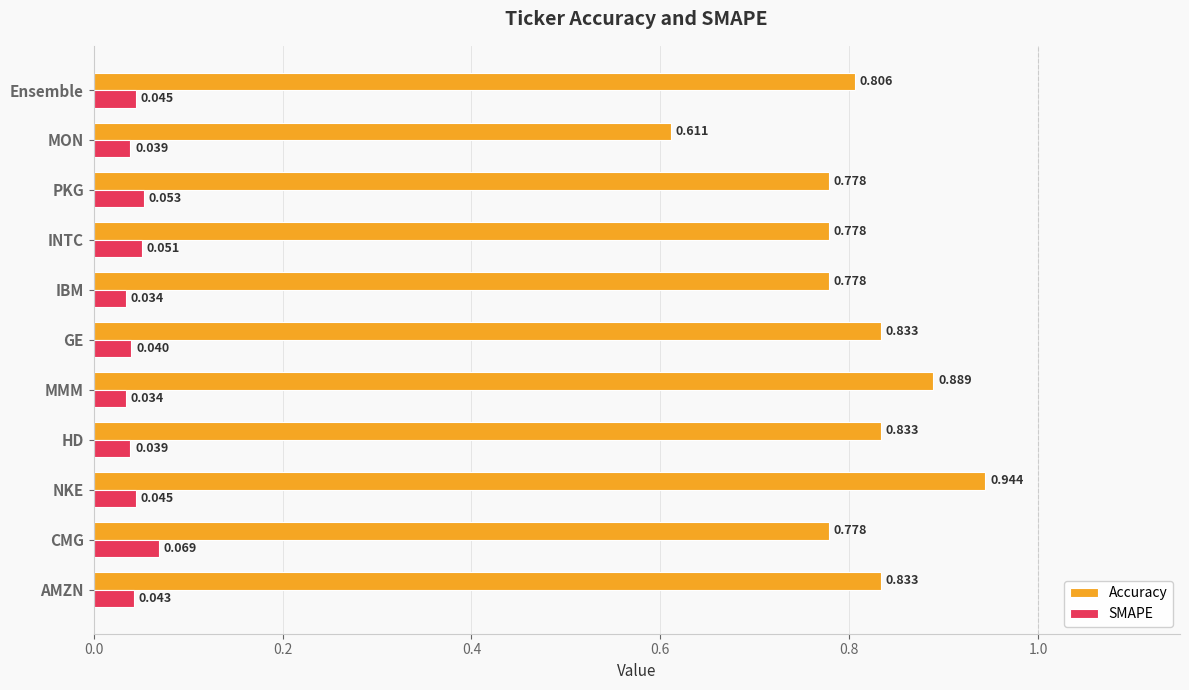

Which series has the largest range (max minus min)?

Accuracy